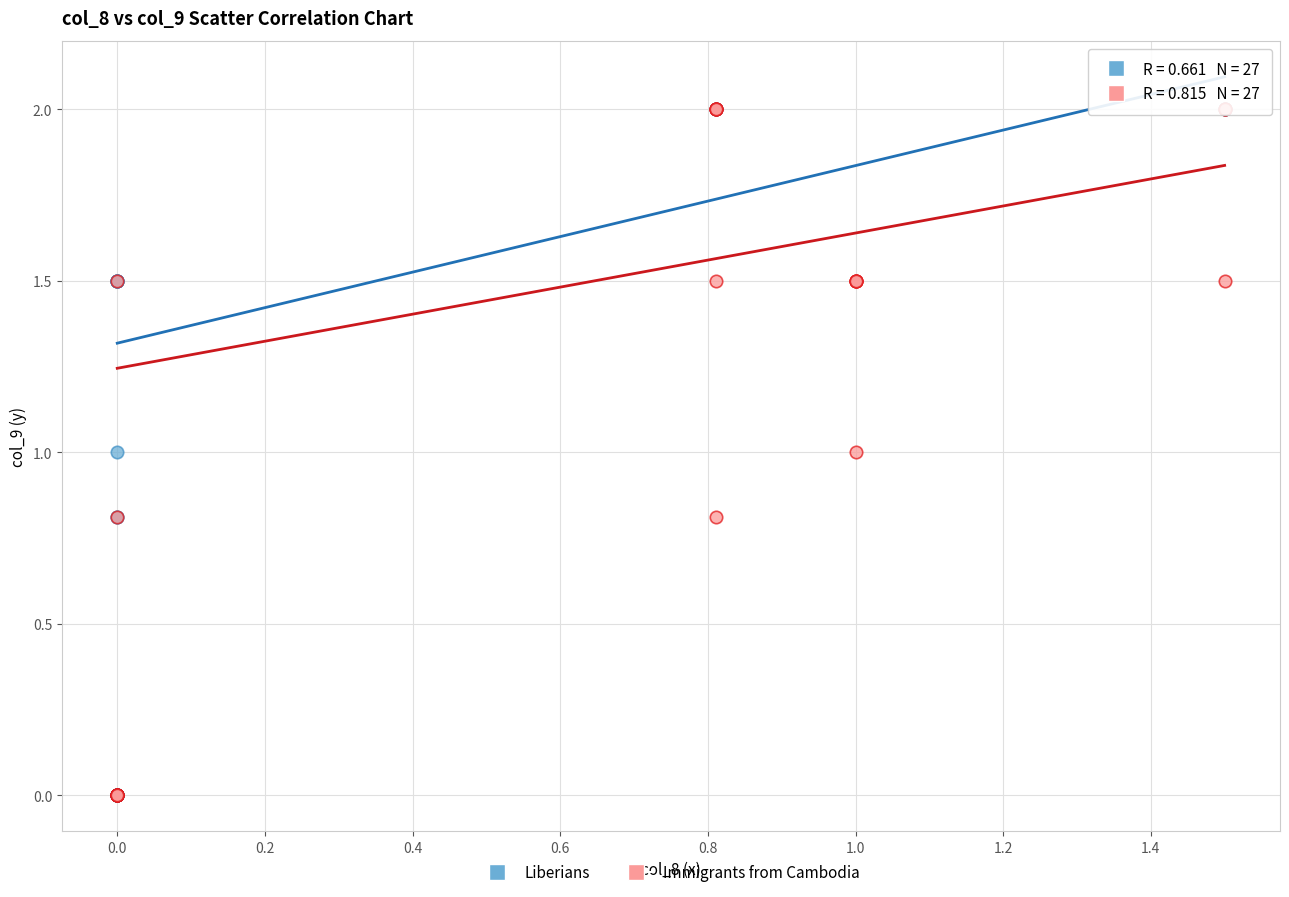

What are all the series names shown in the legend?

Liberians, Immigrants from Cambodia